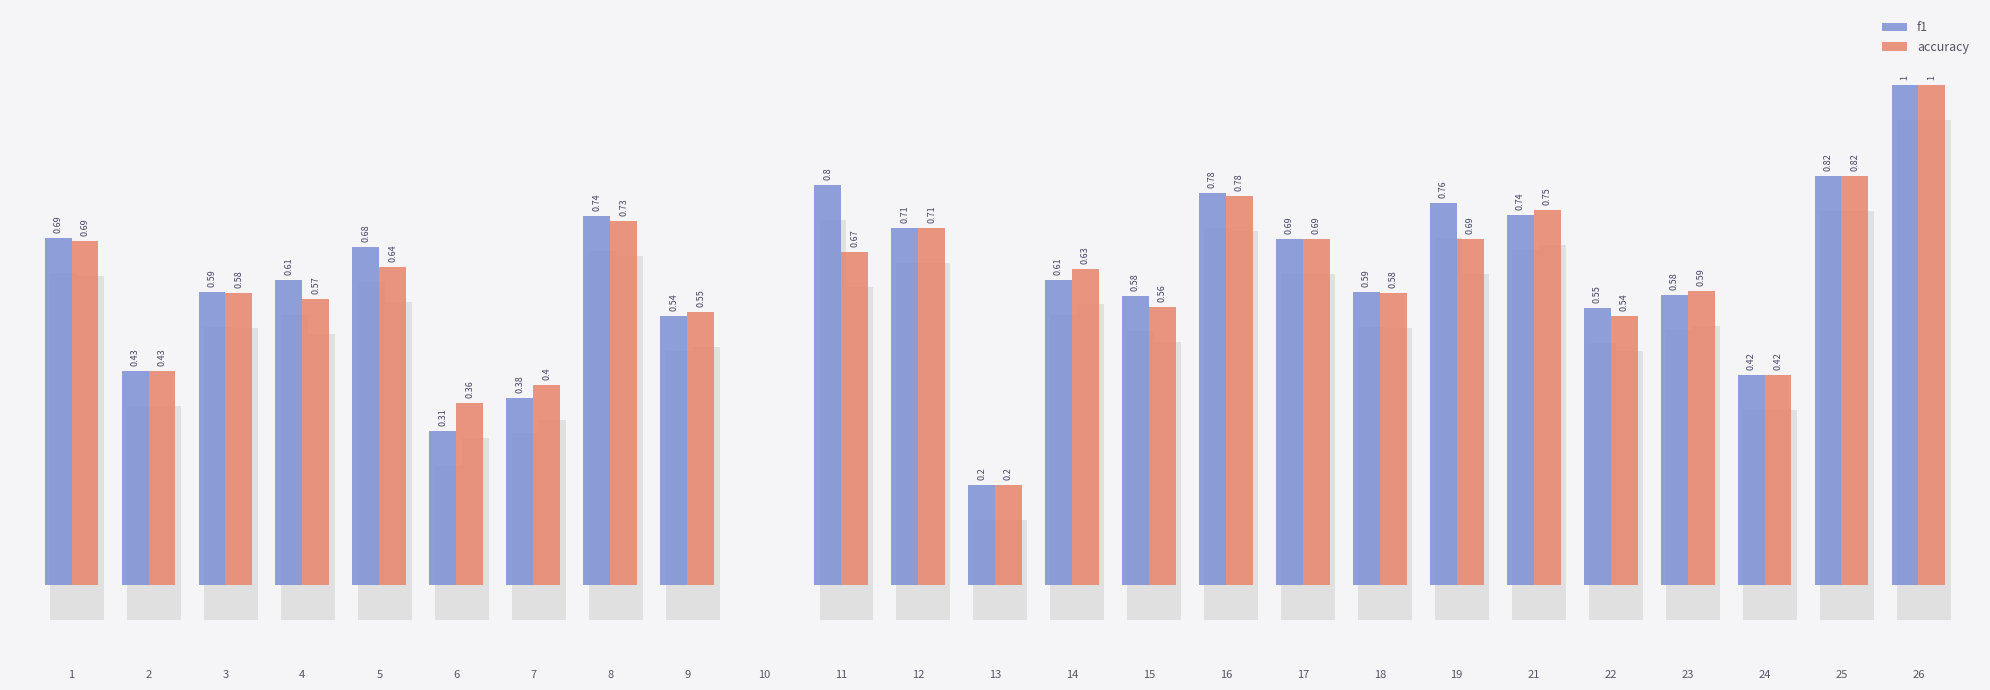

What is the value of the f1 bar at the 15th from the left?

0.6